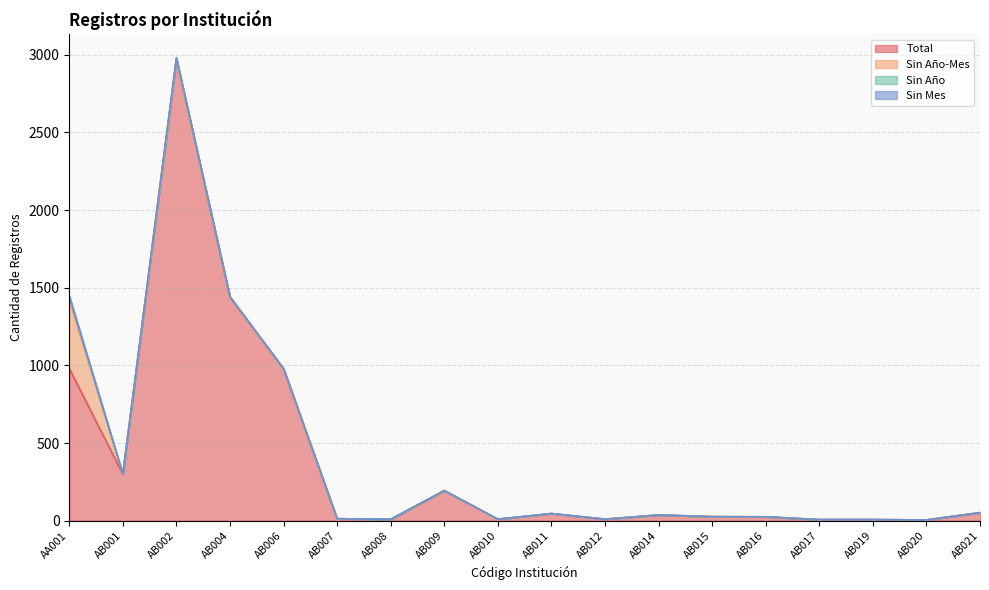

Which category has the highest value in the Total series?

AB002